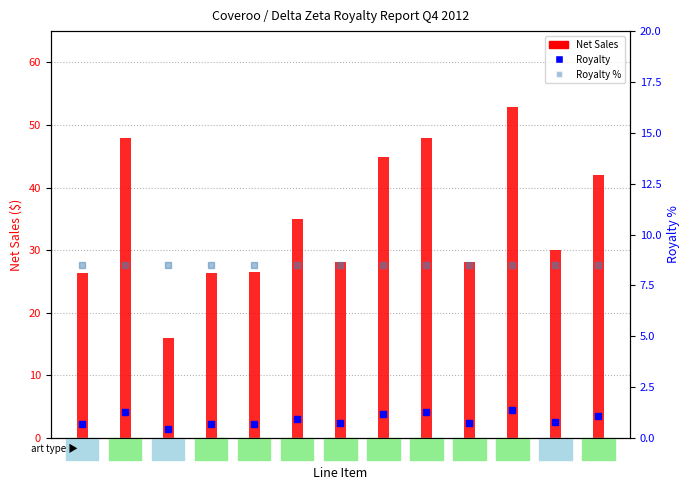

What is the value of the Royalty % bar at the 8th from the left?

8.5